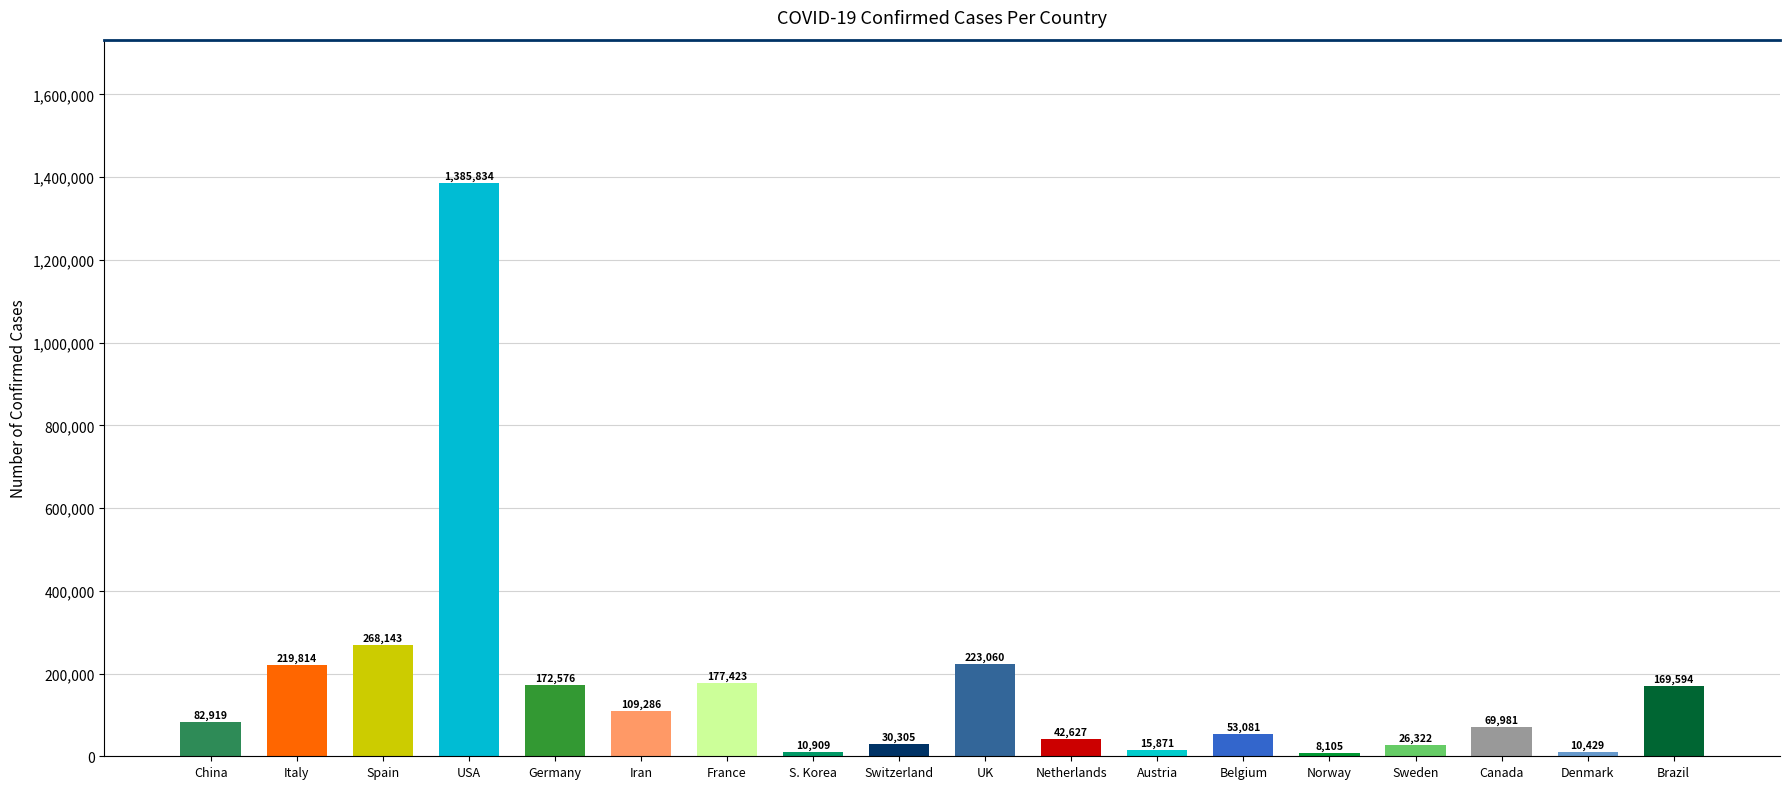

The chart shows a value of 109286 at Iran. True or false?

True